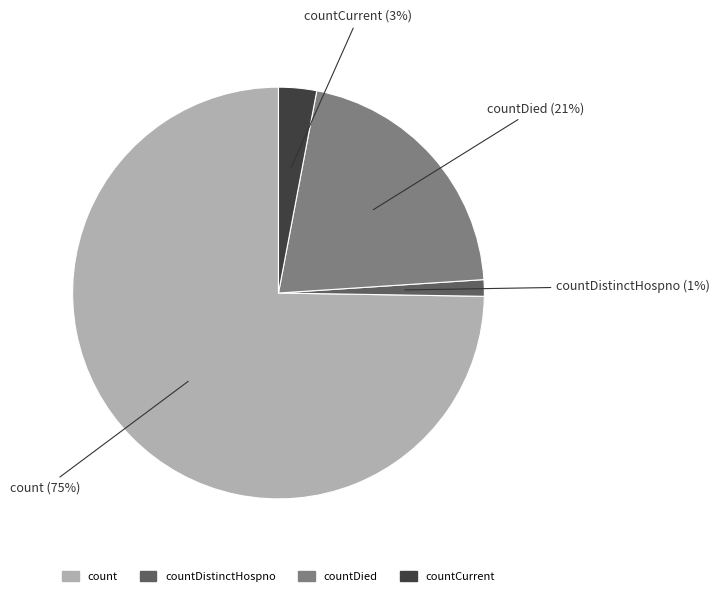

Do count and countDied together represent more than half of the pie?

Yes